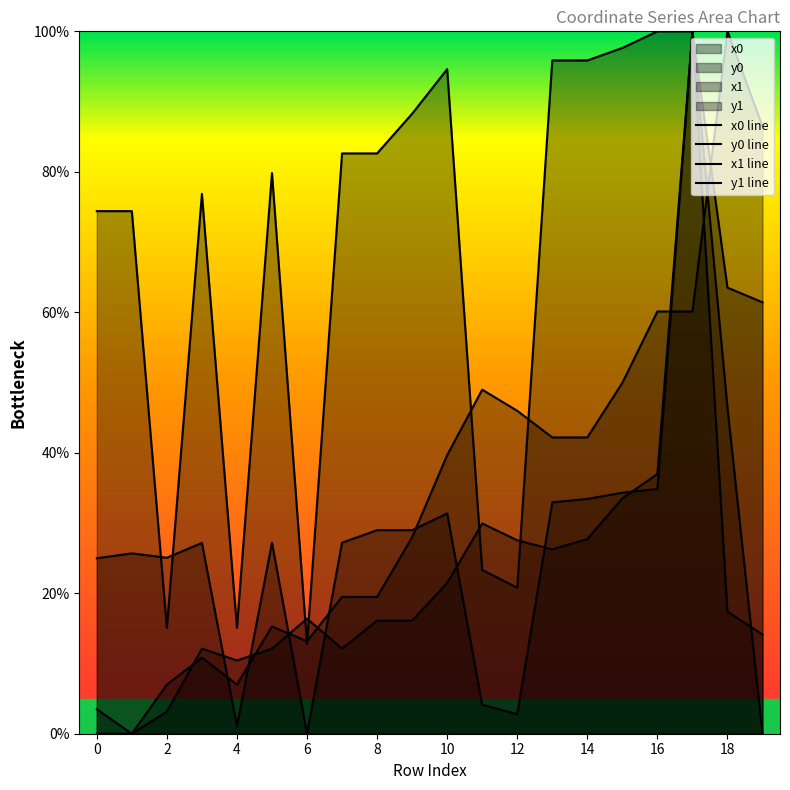

Count the number of categories in the chart.

20